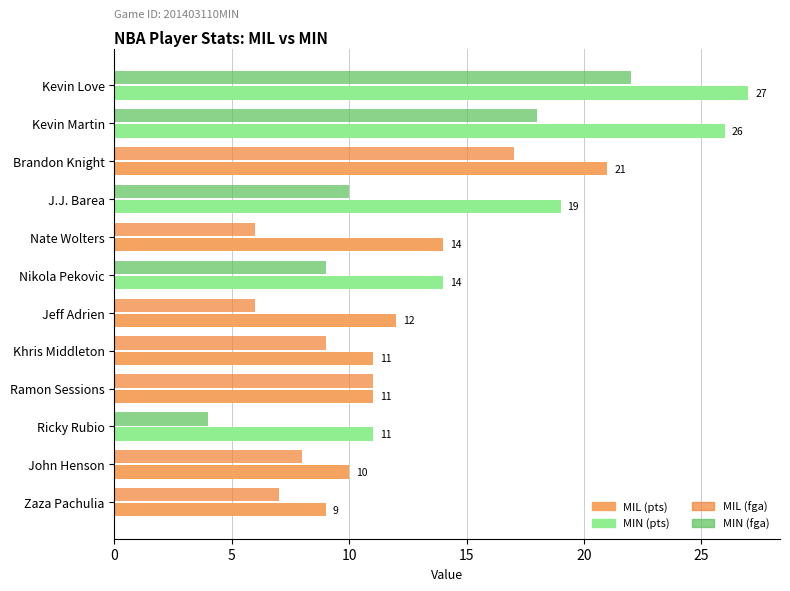

At which category does the chart reach its minimum across all series?

Ricky Rubio